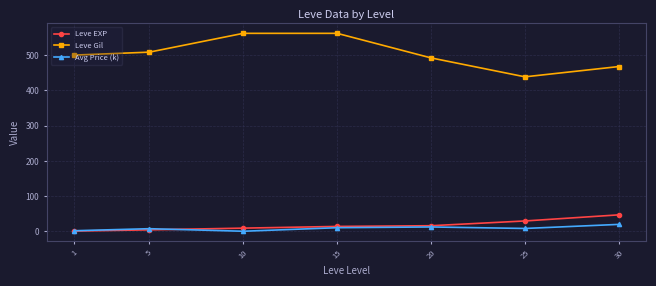

List the series in order of their peak value, lowest first.

Avg Price (k), Leve EXP, Leve Gil